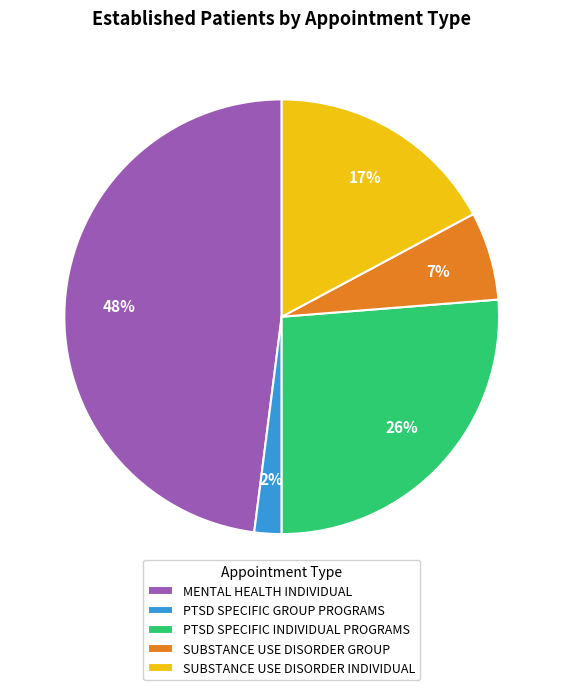

To the nearest percent, what portion does MENTAL HEALTH INDIVIDUAL represent?

48%